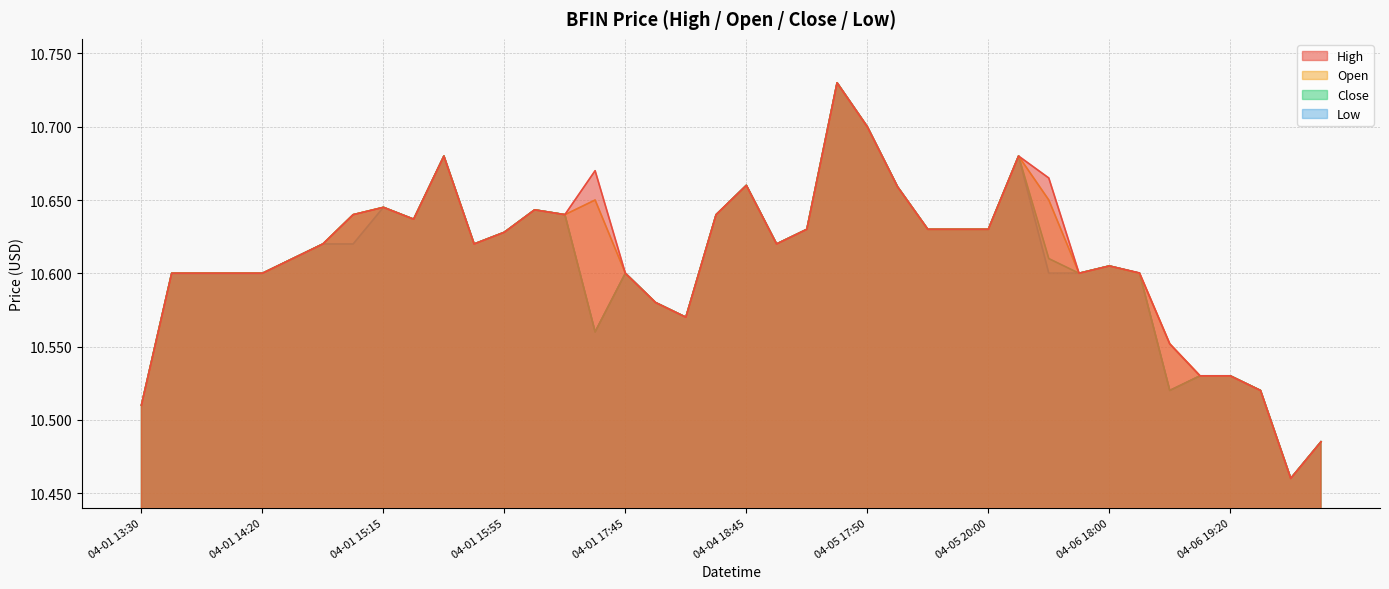

True or false: open has more than 2 points higher than both neighbors.

True